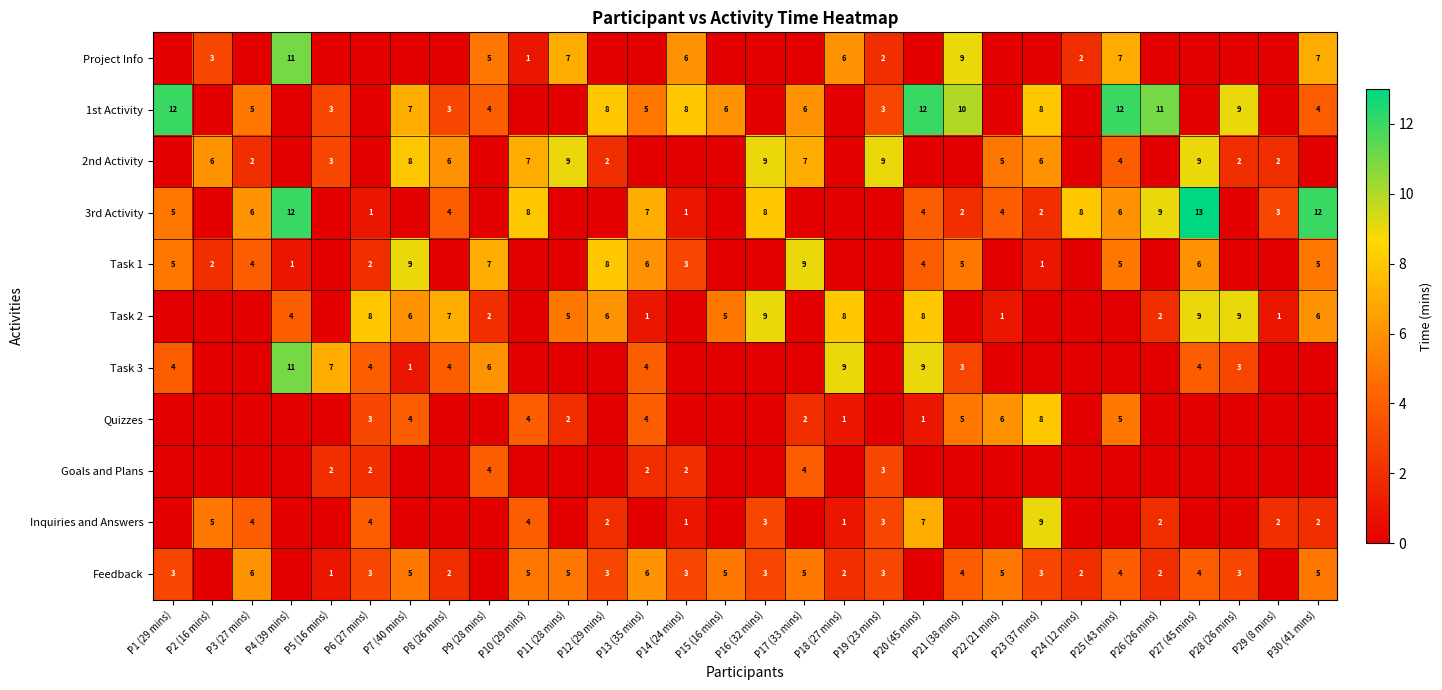

Is it true that 3rd Activity equals 6 at P25 (43 mins)?

True